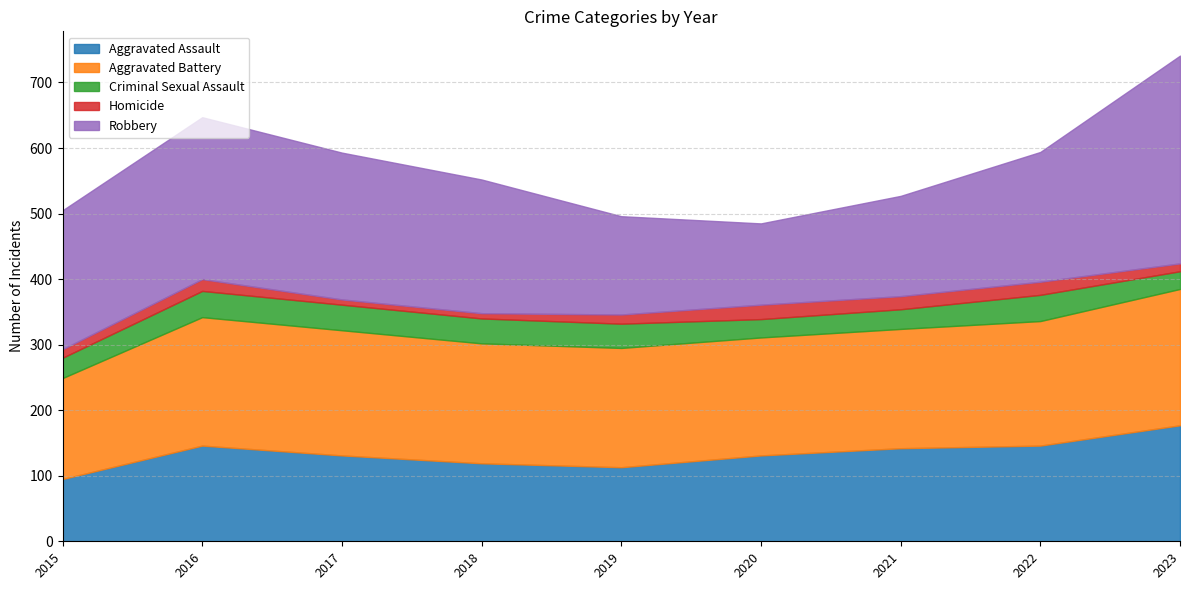

At which label does Robbery reach its minimum?

2020